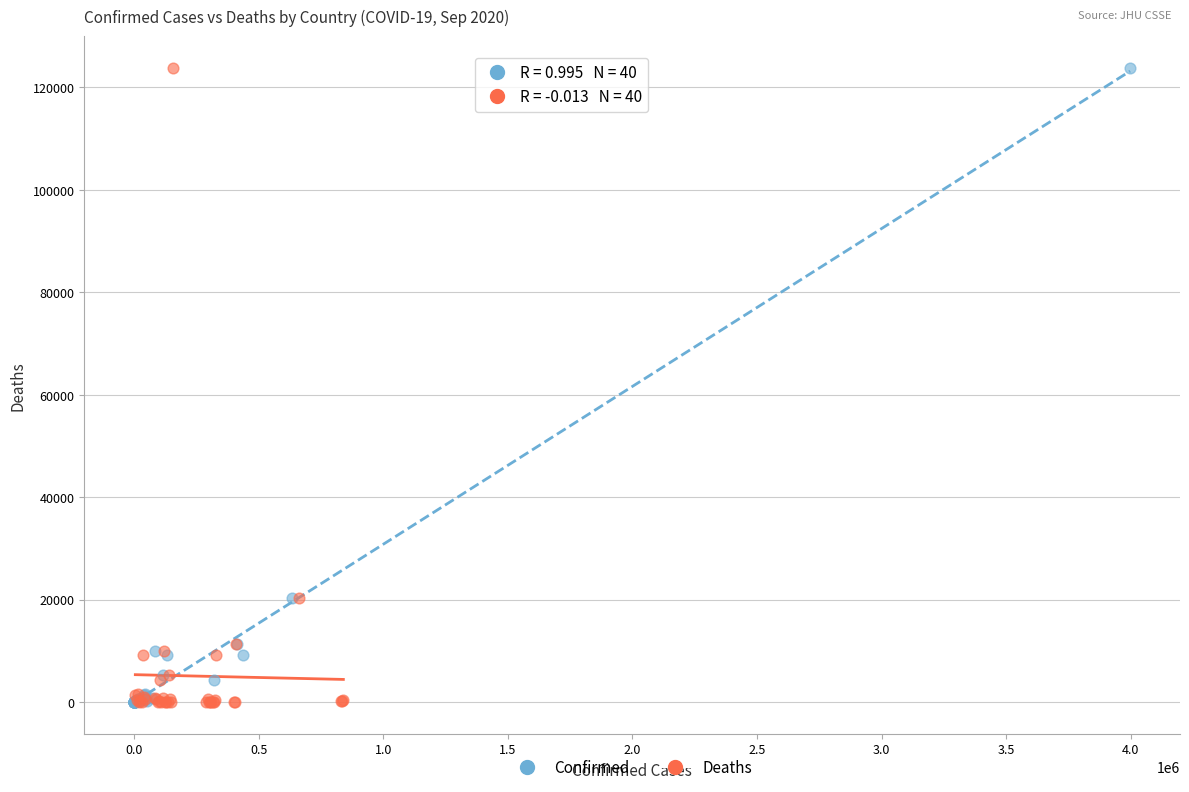

What are all the series names shown in the legend?

Confirmed, Deaths